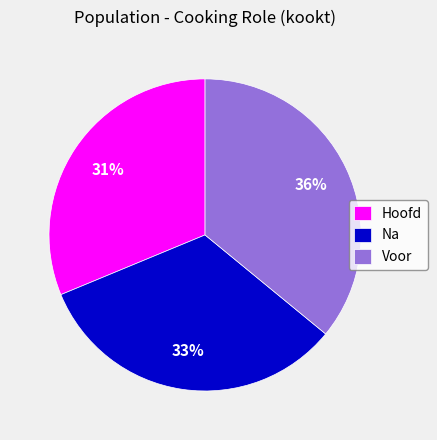

To the nearest percent, what is the combined percentage of Hoofd and Na?

64%